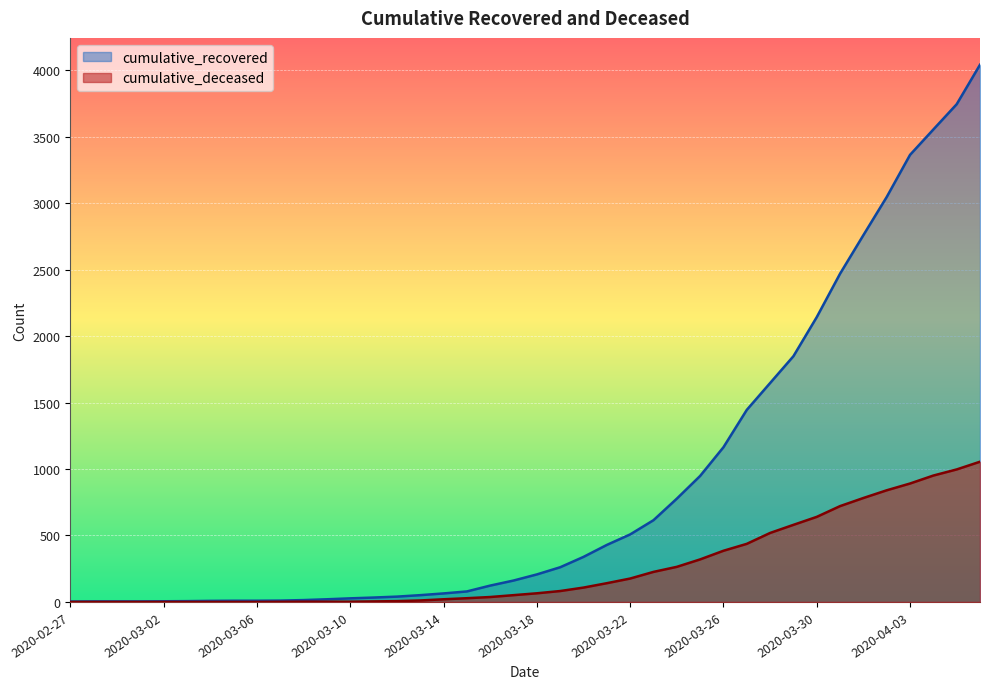

Which series has the largest total across all categories?

cumulative_recovered